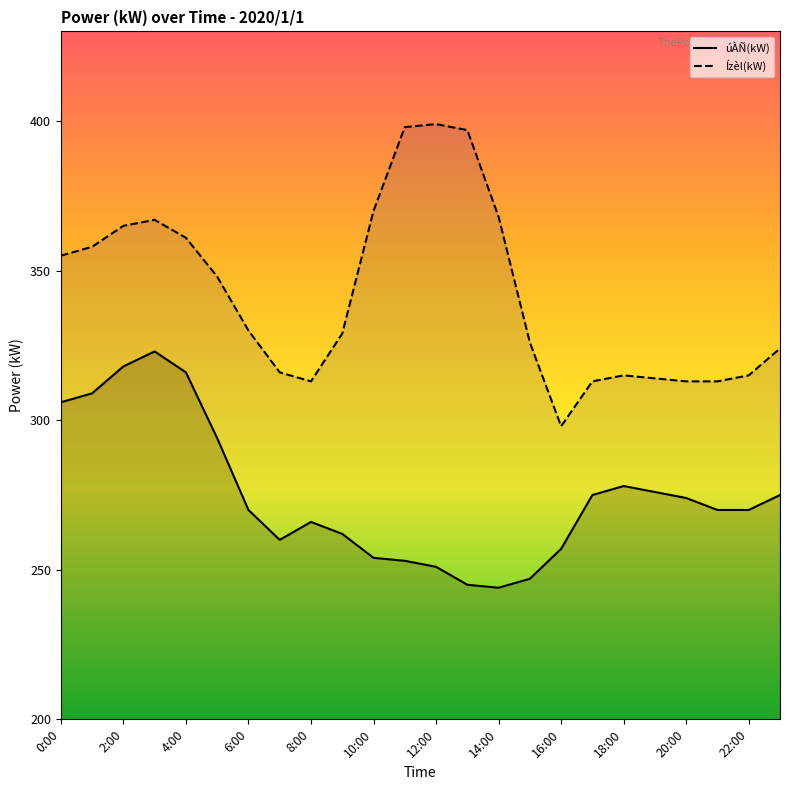

How many interior local peaks does the Ízèl(kW) series have?

3